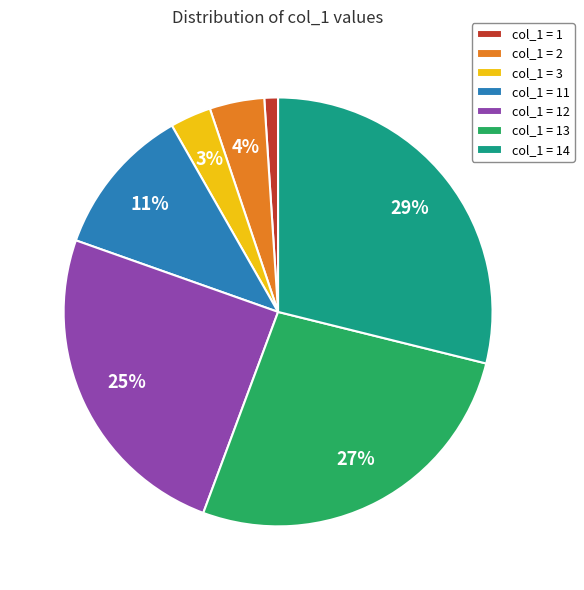

Rank the categories by value from highest to lowest.

col_1 = 14, col_1 = 13, col_1 = 12, col_1 = 11, col_1 = 2, col_1 = 3, col_1 = 1